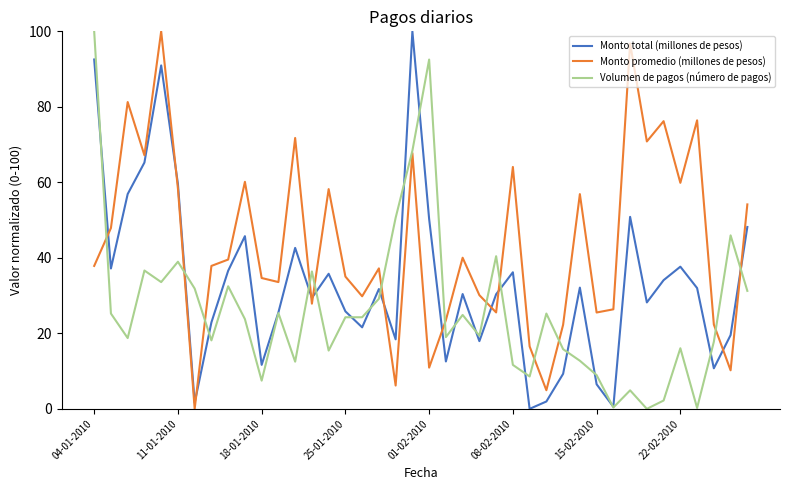

What is the maximum value shown in the chart?

100.0